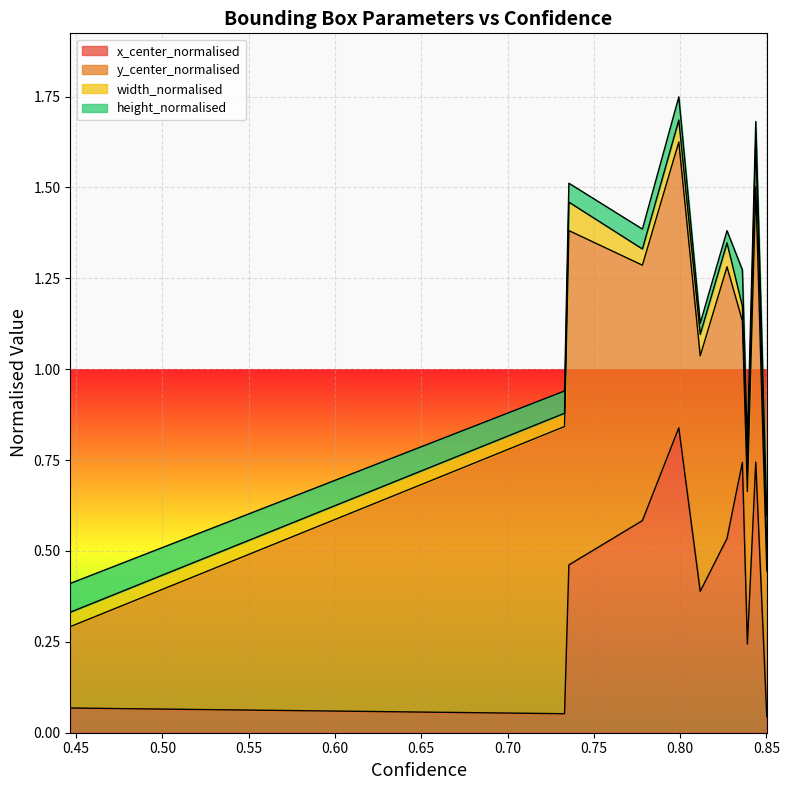

What is the sum of all y_center_normalised values?

6.8